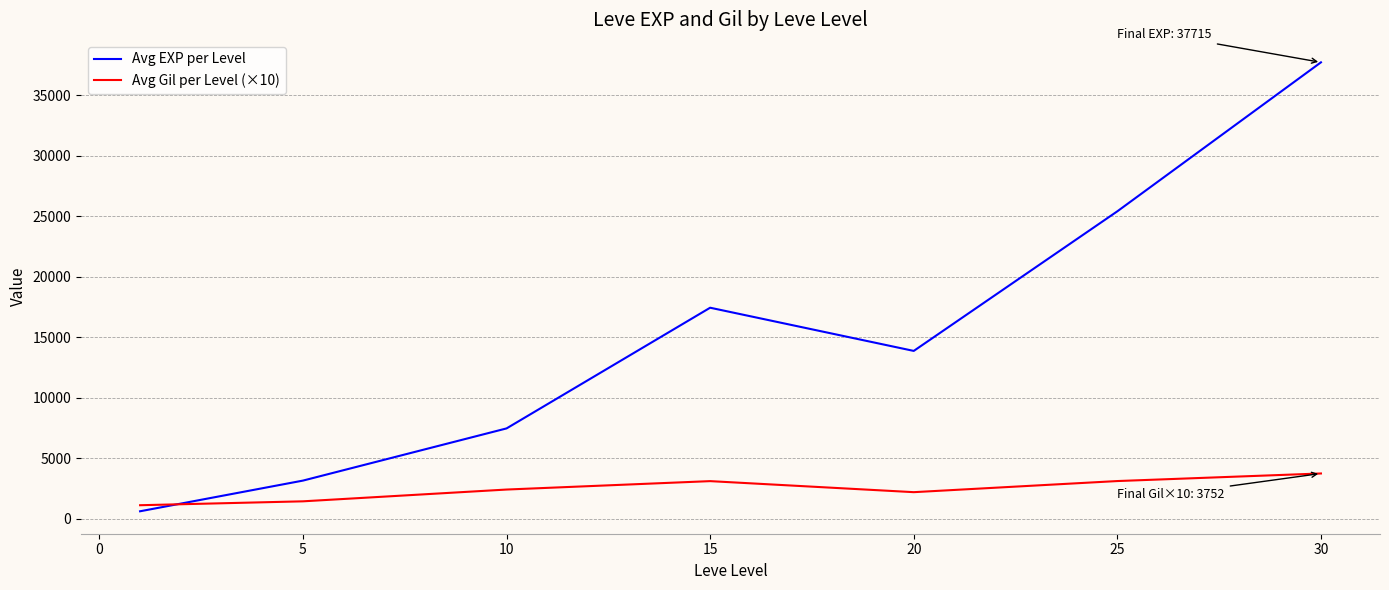

What is the difference between the maximum and minimum values in the Avg Gil per Level (×10) series?

2622.5